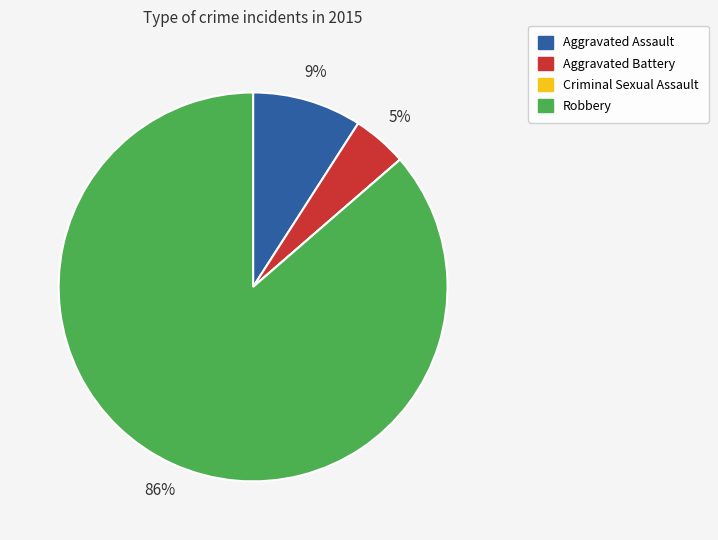

To the nearest percent, what is the average slice percentage?

25%